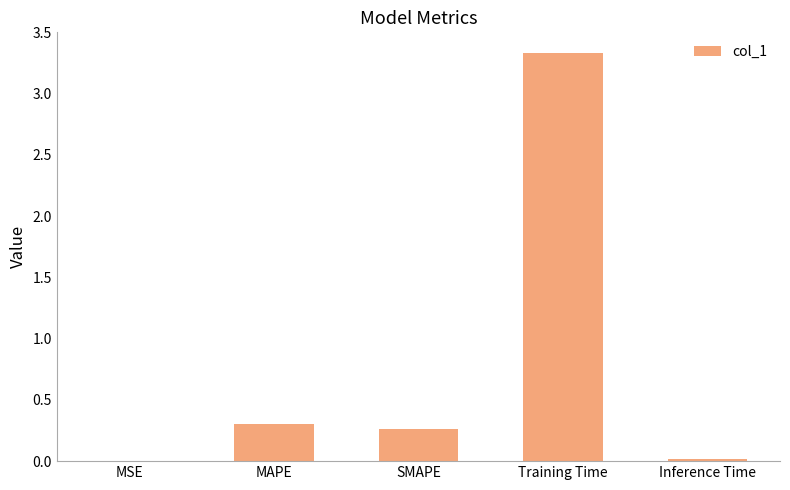

What is the sum of all values?

3.9